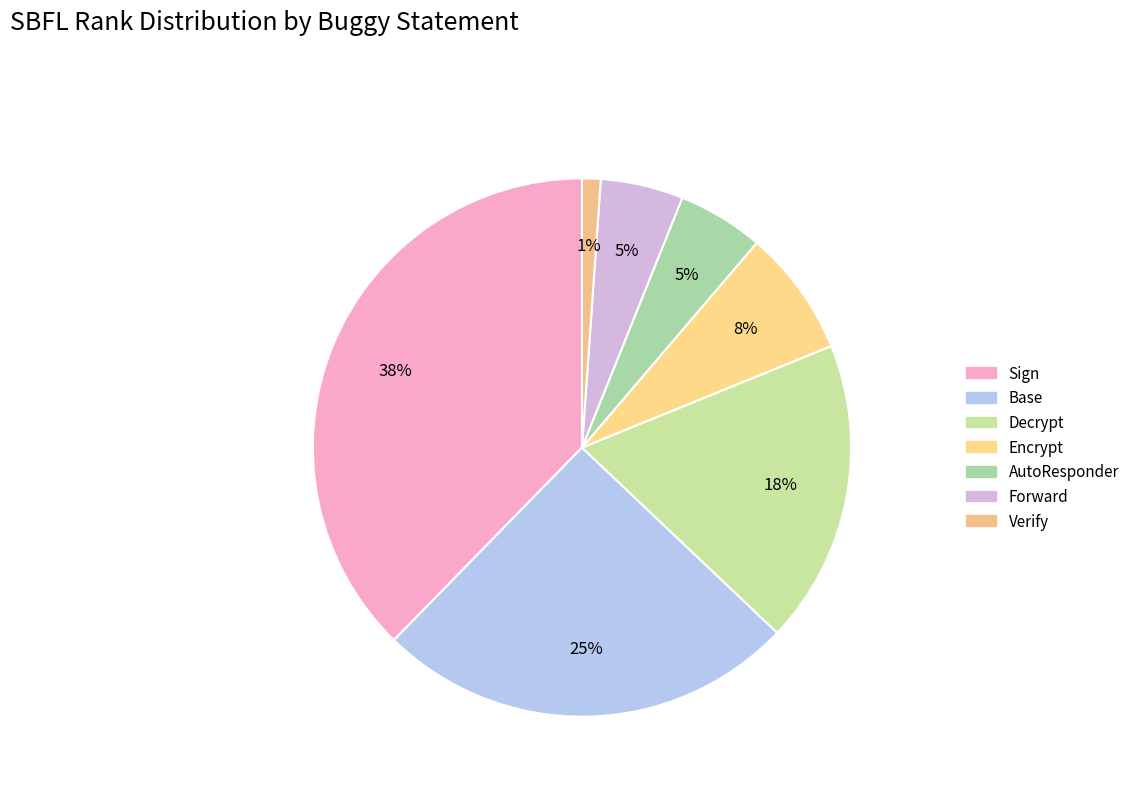

Is there a majority slice in this chart?

No